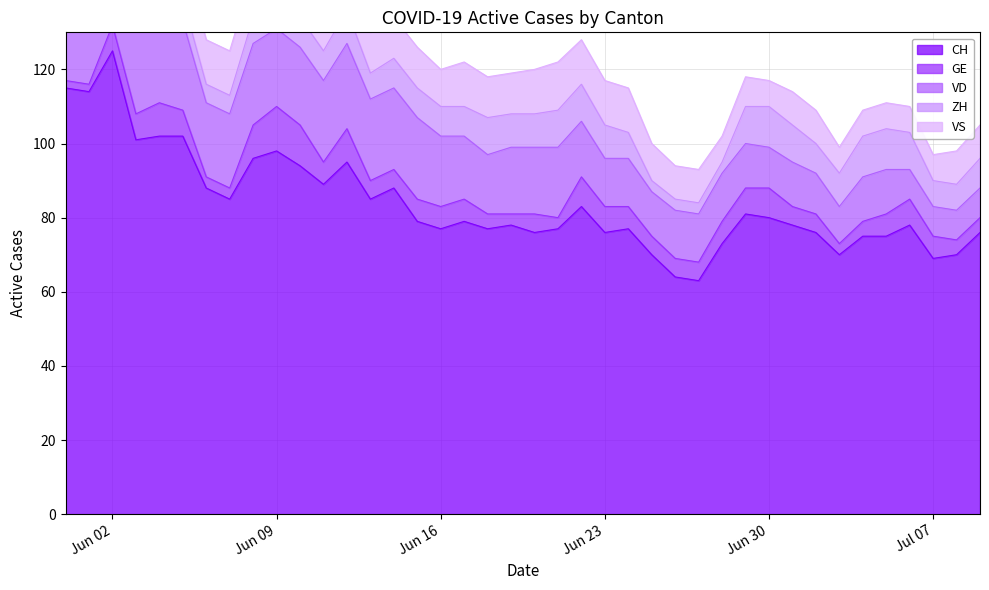

What position from the right is 2020-06-12?

28